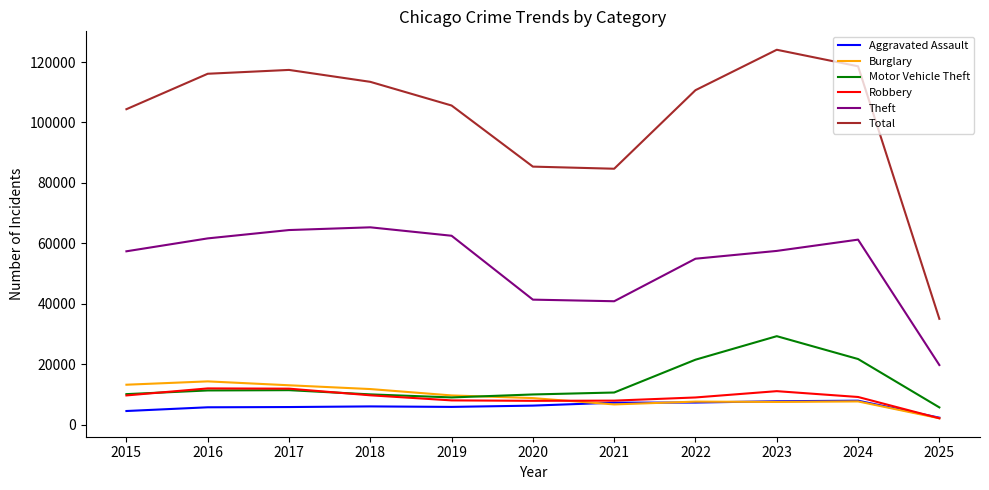

True or false: Theft and Burglary intersect in this chart.

False